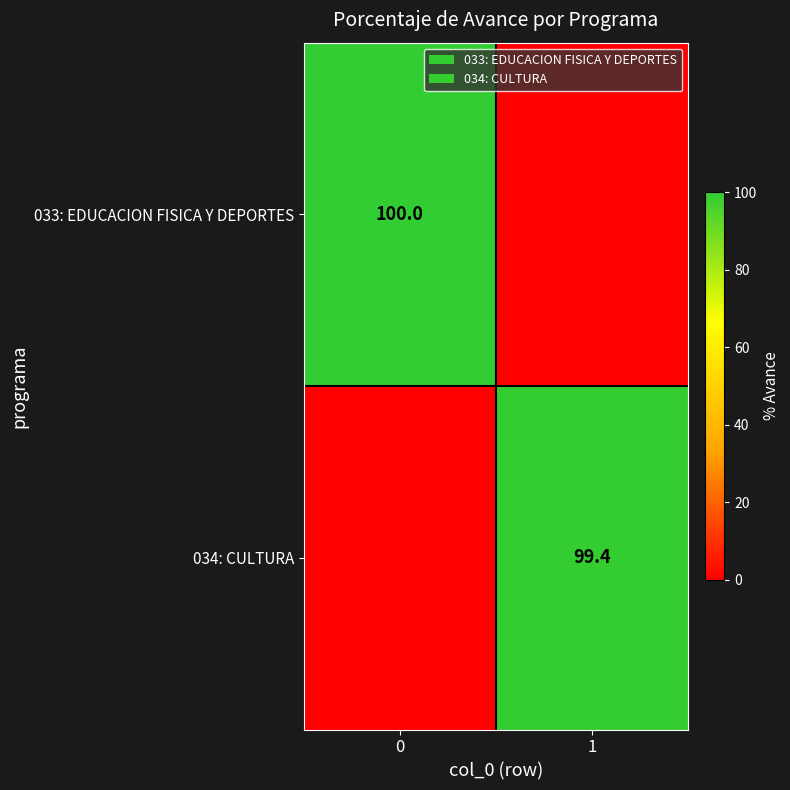

True or false: 033: EDUCACION FISICA Y DEPORTES has a value of 68.5 at 0.

False